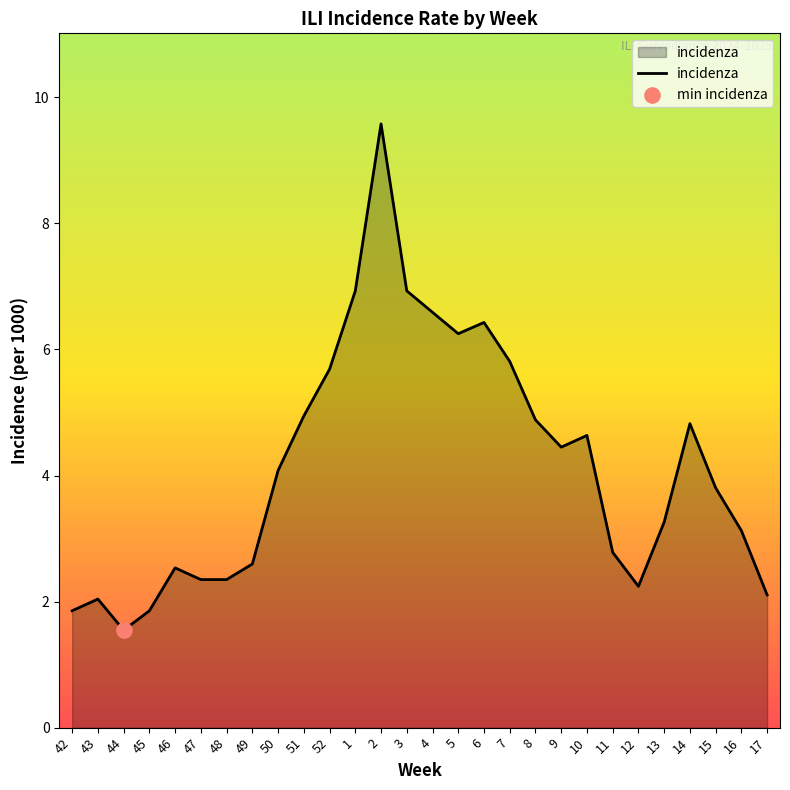

What is the ratio of the value at 7 to the value at 17?

2.8